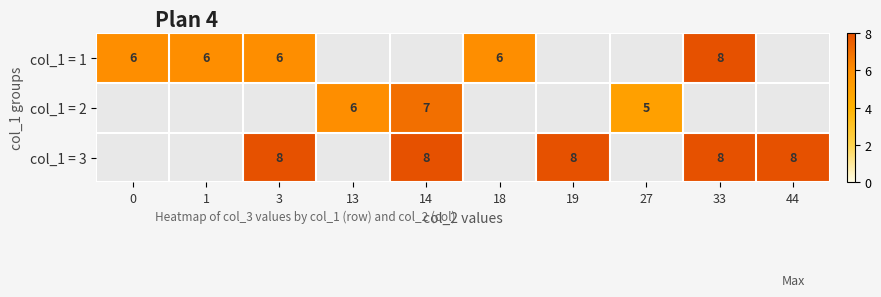

Is the value of col_1 = 2 at 14 greater than the value of col_1 = 1 at 1?

Yes